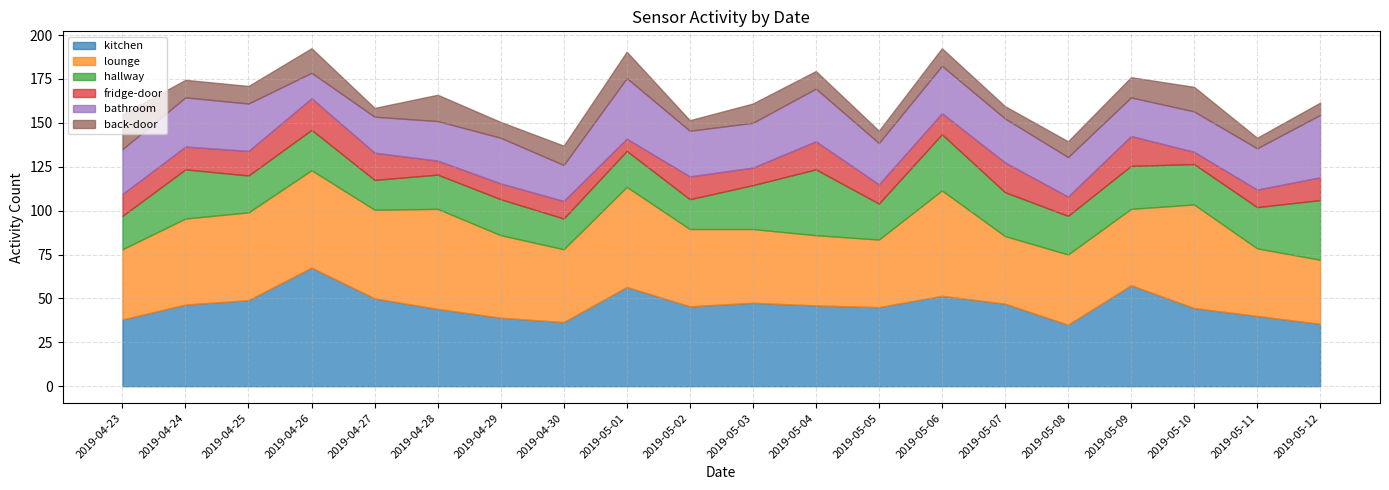

Reading right to left, list all the values displayed in this chart.

kitchen: 35.5	40.0	44.5	57.5	35.0	47.0	51.5	45.0	46.0	47.5	45.5	56.5	36.5	39.0	44.0	50.0	67.5	49.0	46.5	38.0
lounge: 36.5	38.5	59.0	43.5	40.0	38.5	60.0	38.5	40.0	42.0	44.0	57.0	41.5	47.0	57.0	50.5	55.5	50.0	49.0	40.0
hallway: 34.0	23.5	23.0	24.5	22.0	25.0	32.0	20.5	37.5	25.0	17.0	20.5	17.5	20.5	19.5	17.0	23.0	21.0	28.0	19.0
fridge-door: 13.0	10.0	7.0	17.0	11.0	17.0	12.0	11.0	16.0	10.0	13.0	7.0	10.0	9.0	8.0	15.5	18.0	14.0	13.0	12.5
bathroom: 35.5	23.5	23.0	22.0	22.5	25.0	27.0	23.5	30.0	25.5	26.0	34.5	20.5	26.0	22.5	20.5	14.5	27.0	28.0	25.5
back-door: 7.0	6.0	14.0	11.5	9.0	7.0	10.0	7.0	10.0	11.0	6.0	15.0	11.0	9.0	15.0	5.0	14.0	10.0	10.0	20.0